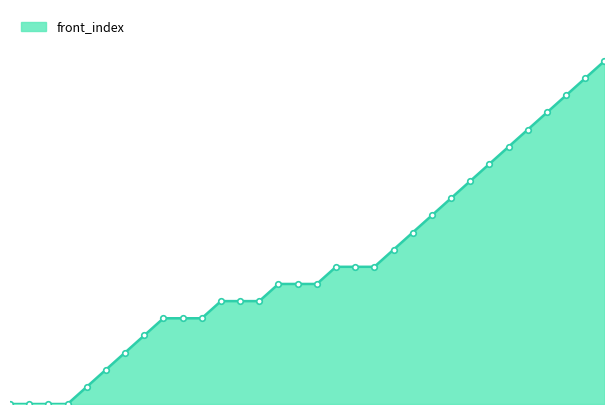

What is the value of the 19th point from the left?

8